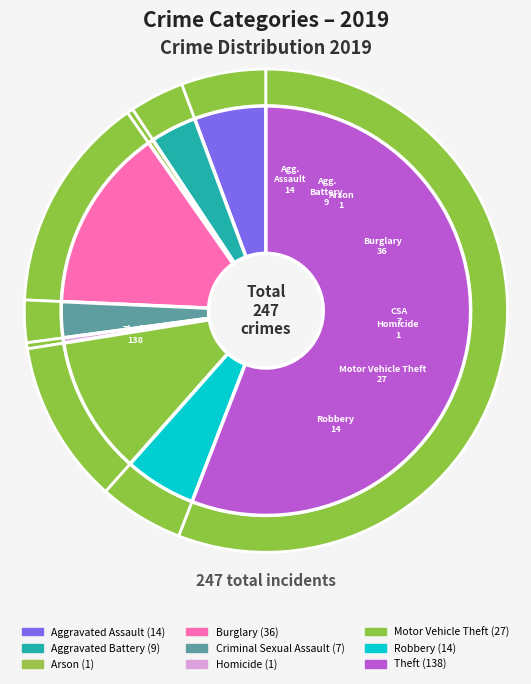

What is the change in value from Aggravated Assault to Theft?

+124